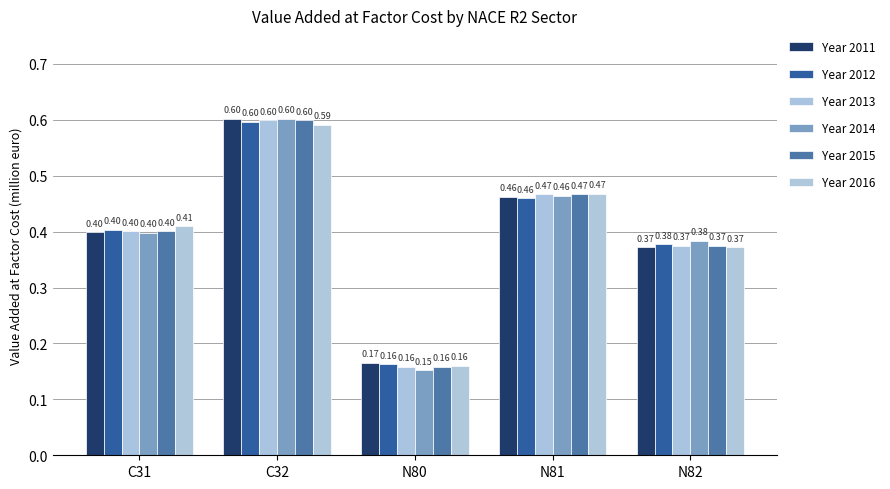

Which category has the lowest value in the Year 2014 series?

N80